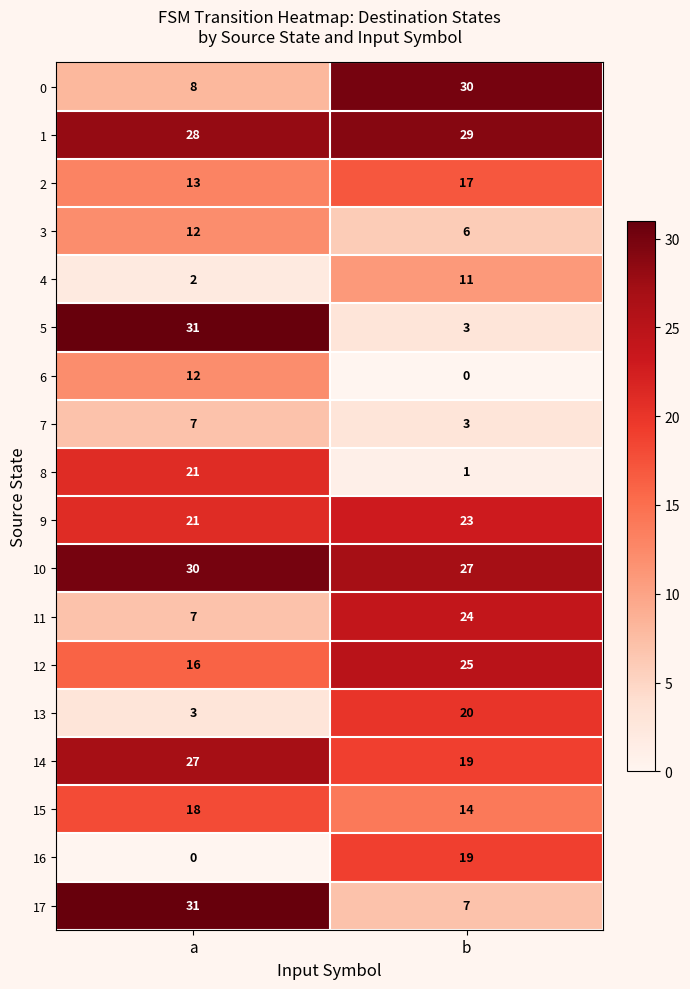

Count the number of categories in the chart.

2